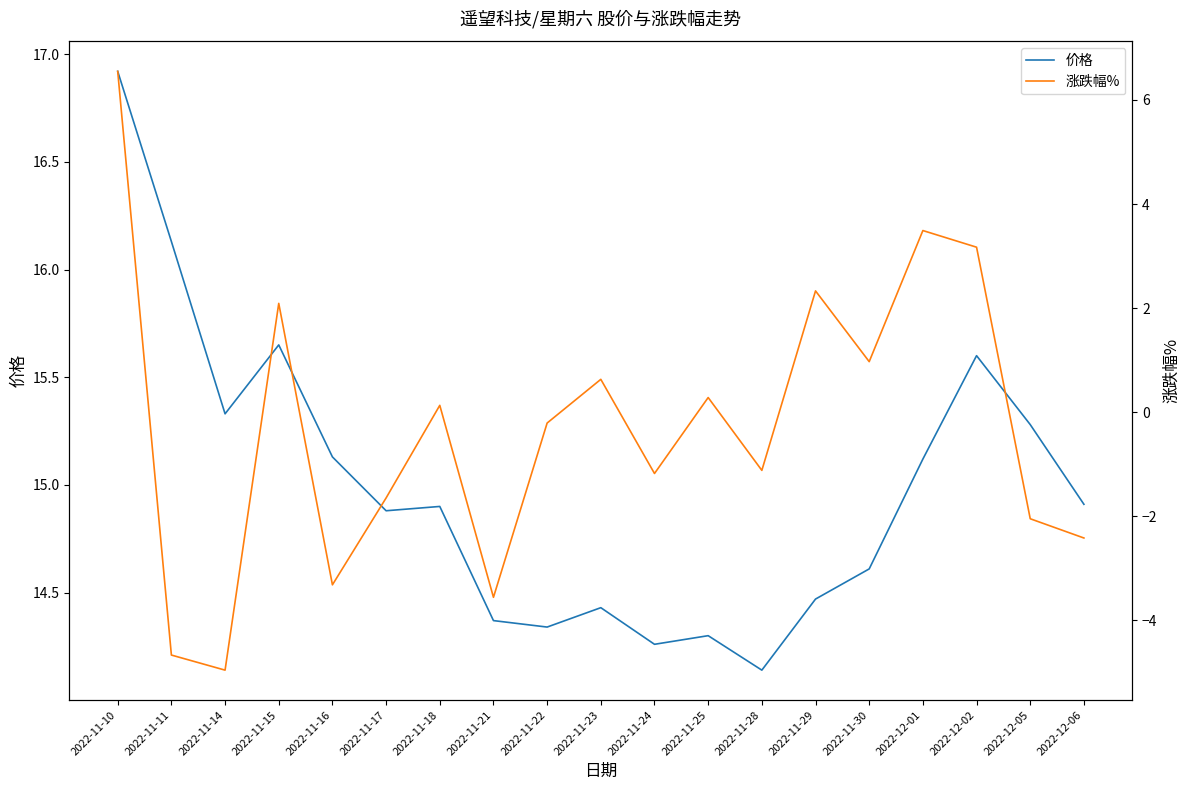

Reading right to left, what are all the values shown in this chart?

价格: 14.9	15.3	15.6	15.1	14.6	14.5	14.1	14.3	14.3	14.4	14.3	14.4	14.9	14.9	15.1	15.7	15.3	16.1	16.9
涨跌幅%: -2.4	-2.0	3.2	3.5	1.0	2.3	-1.1	0.3	-1.2	0.6	-0.2	-3.6	0.1	-1.6	-3.3	2.1	-5.0	-4.7	6.5